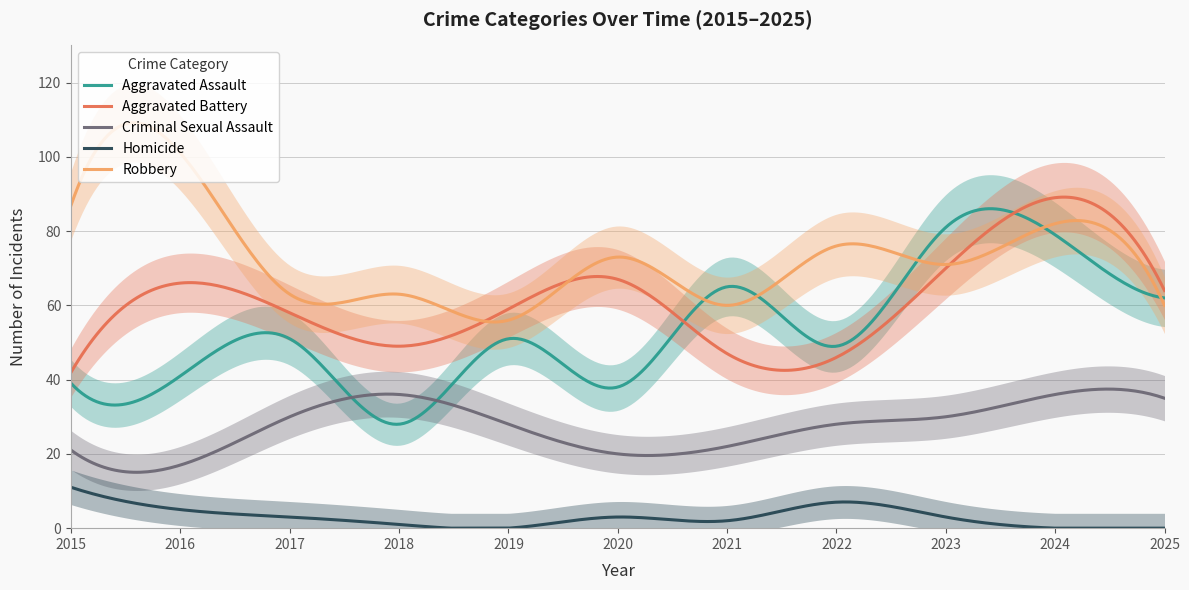

True or false: Robbery and Criminal Sexual Assault cross at least once.

False